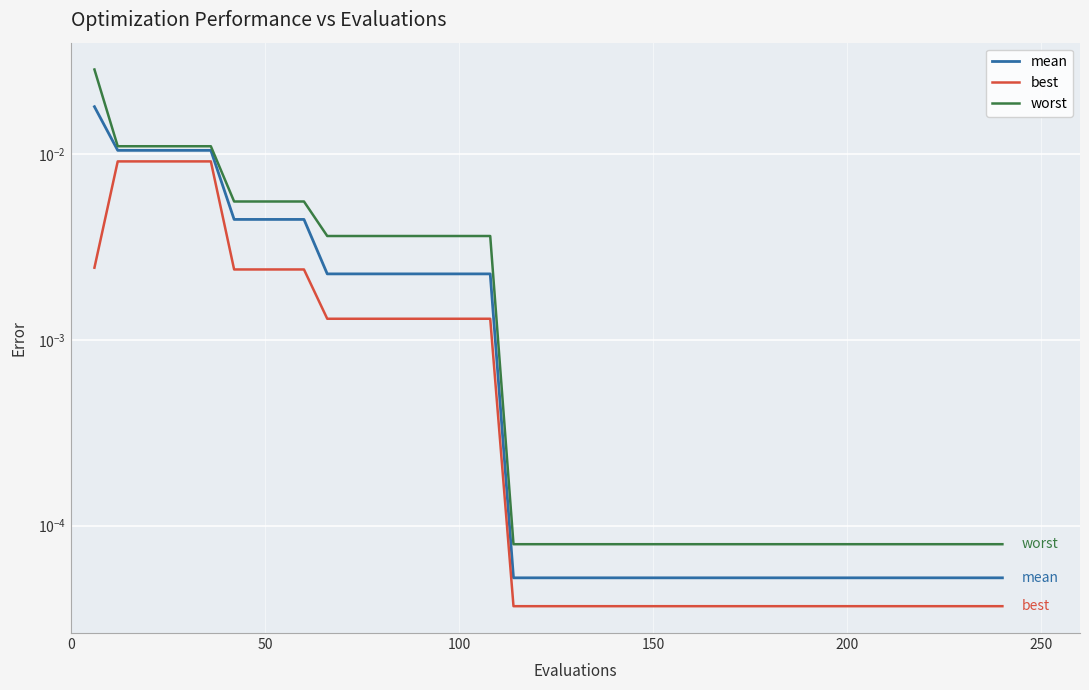

Which series has the largest range (max minus min)?

worst